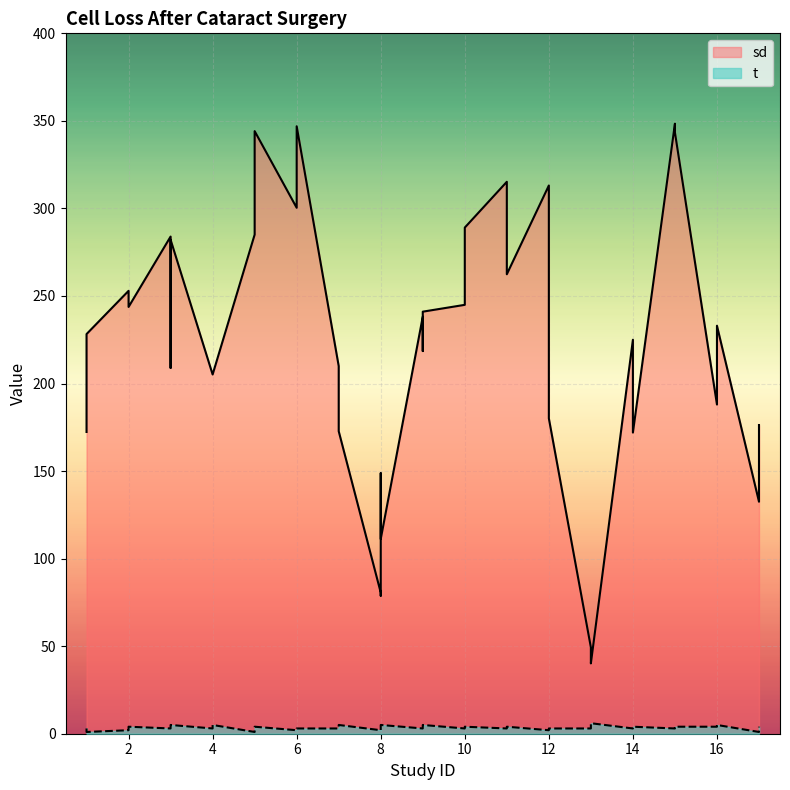

What is the maximum value shown in the chart?

348.4